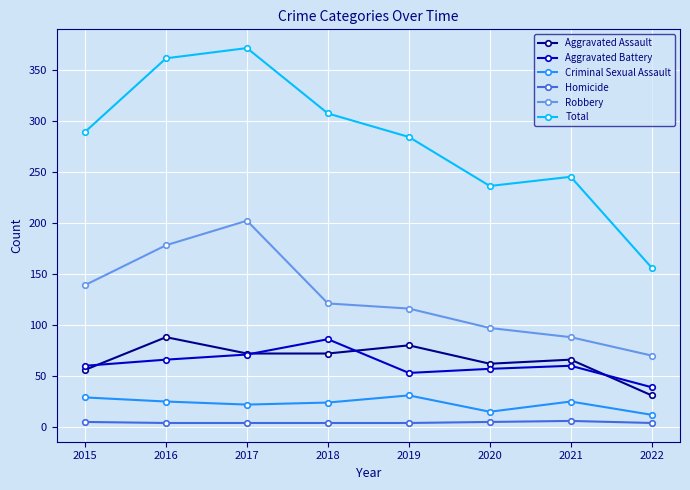

What are all the series names shown in the legend?

Aggravated Assault, Aggravated Battery, Criminal Sexual Assault, Homicide, Robbery, Total